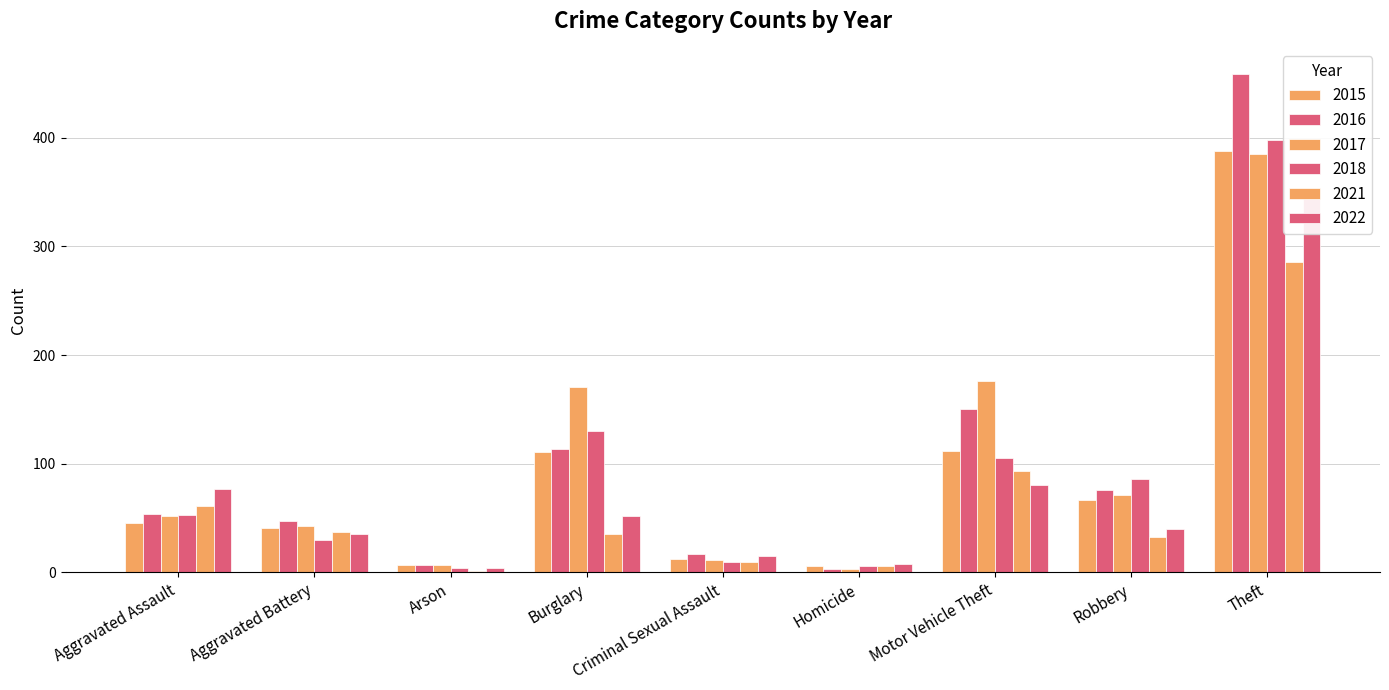

List the labels in order of 2021 value, largest first.

Theft, Motor Vehicle Theft, Aggravated Assault, Aggravated Battery, Burglary, Robbery, Criminal Sexual Assault, Homicide, Arson